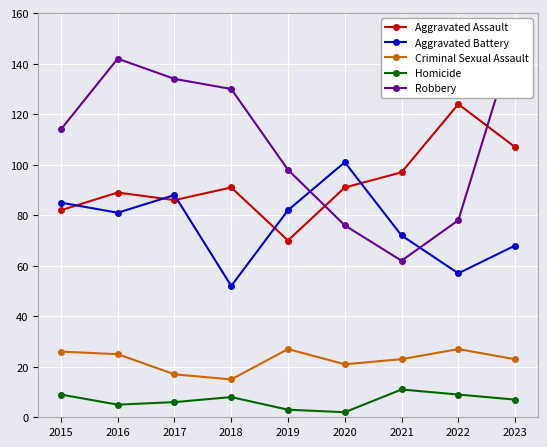

Does the chart display data point markers on the line(s)?

Yes